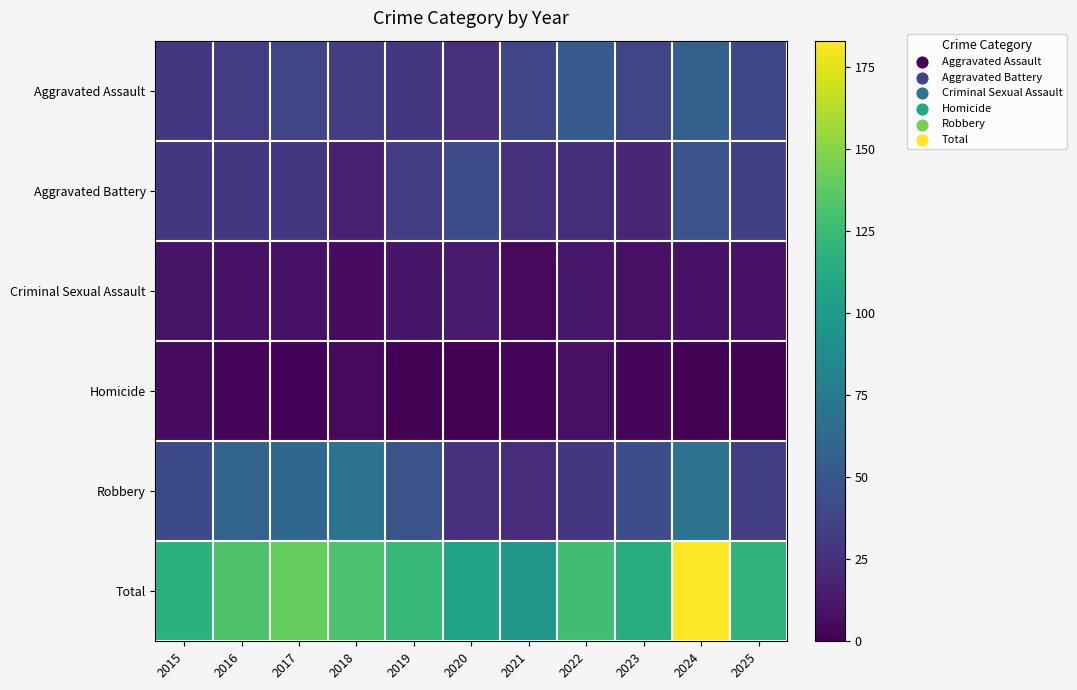

Reading right to left, what are all the values shown in this chart?

Aggravated Assault: 2025=40	2024=56	2023=38	2022=53	2021=39	2020=25	2019=30	2018=33	2017=38	2016=32	2015=30
Aggravated Battery: 2025=35	2024=47	2023=20	2022=24	2021=27	2020=42	2019=33	2018=17	2017=30	2016=30	2015=30
Criminal Sexual Assault: 2025=9	2024=9	2023=8	2022=12	2021=5	2020=13	2019=11	2018=6	2017=9	2016=9	2015=10
Homicide: 2025=1	2024=1	2023=3	2022=8	2021=3	2020=0	2019=1	2018=5	2017=2	2016=3	2015=6
Robbery: 2025=34	2024=70	2023=44	2022=30	2021=23	2020=26	2019=47	2018=70	2017=61	2016=58	2015=41
Total: 2025=119	2024=183	2023=113	2022=127	2021=97	2020=106	2019=122	2018=131	2017=140	2016=132	2015=117